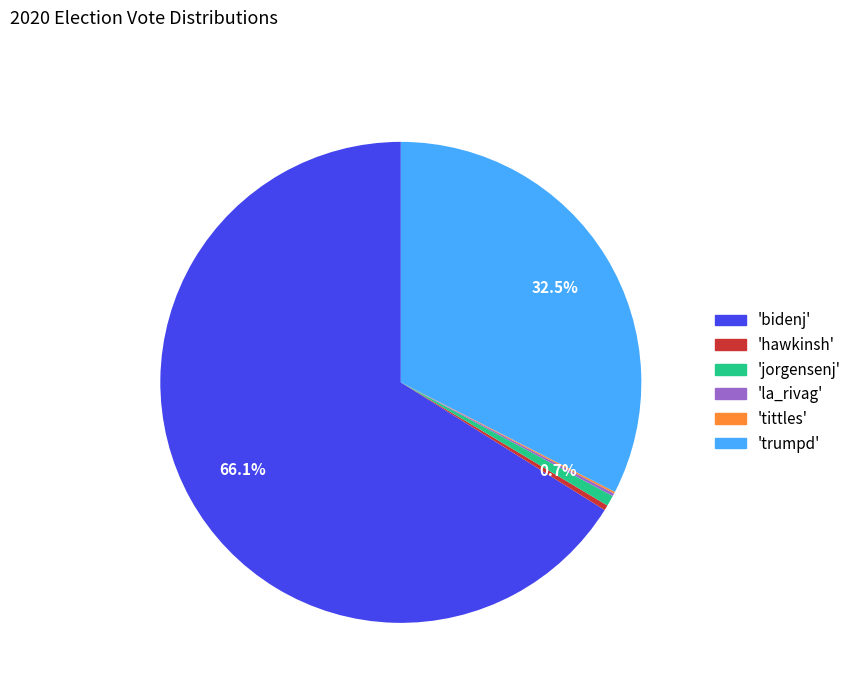

Does any single category account for the majority?

Yes